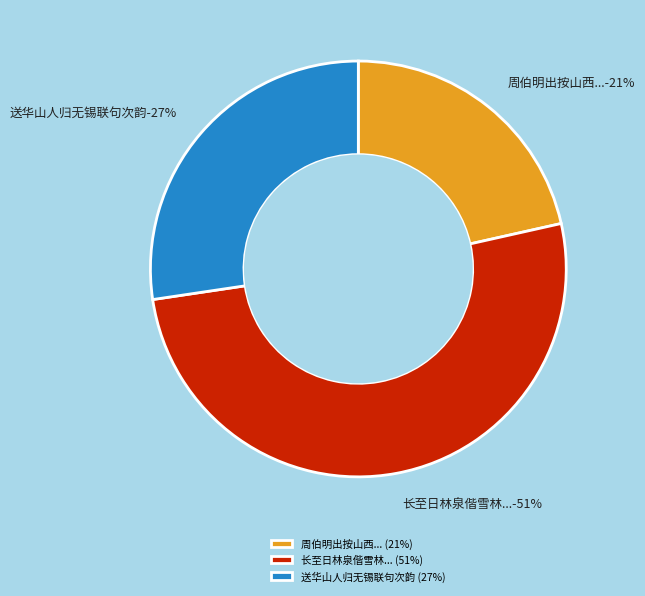

Is the sum of 送华山人归无锡联句次韵 and 长至日林泉偕雪林踰凤冈访友联句次其韵 greater than half?

Yes